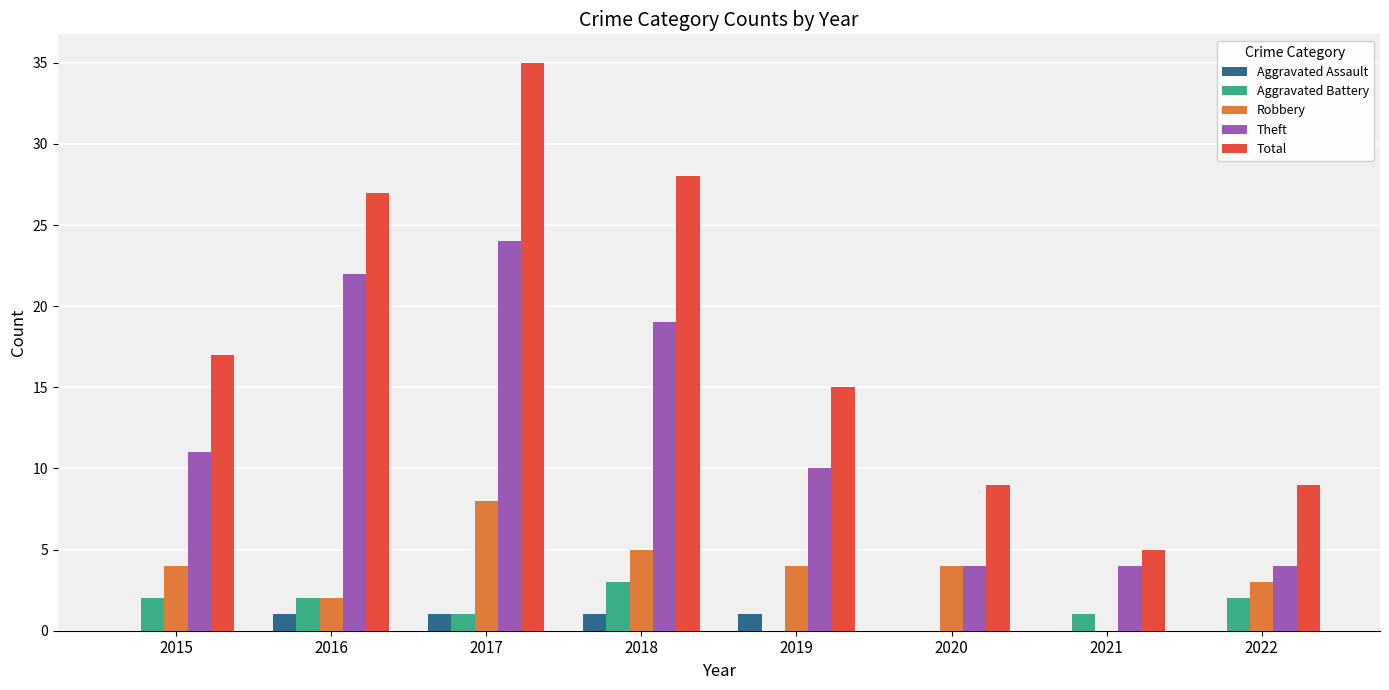

What is the sum of the Aggravated Assault values at 2022 and 2017?

1